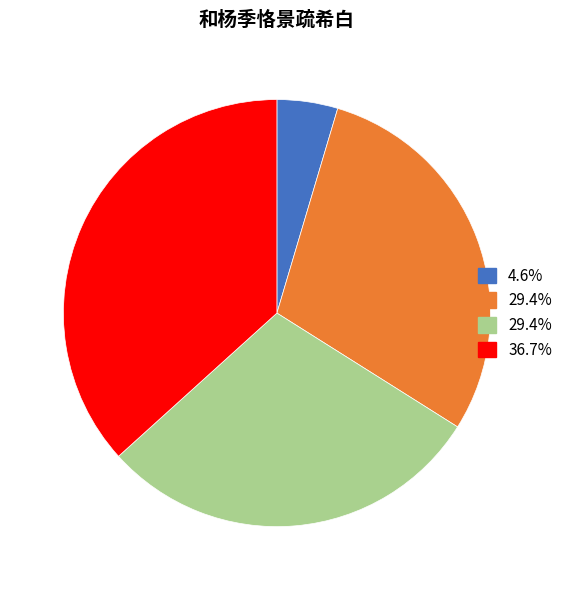

Is there a majority slice in this chart?

No